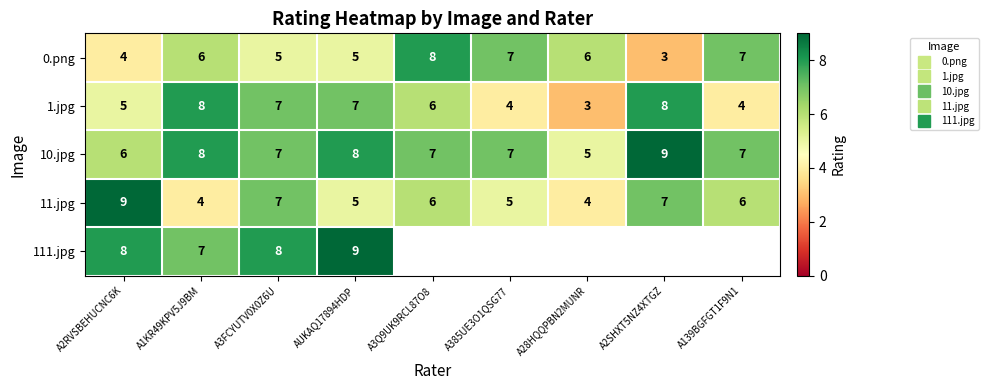

Which series has the largest total across all categories?

10.jpg